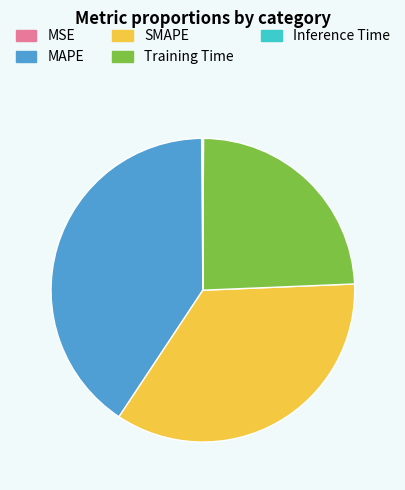

Is MAPE the majority of the pie?

No